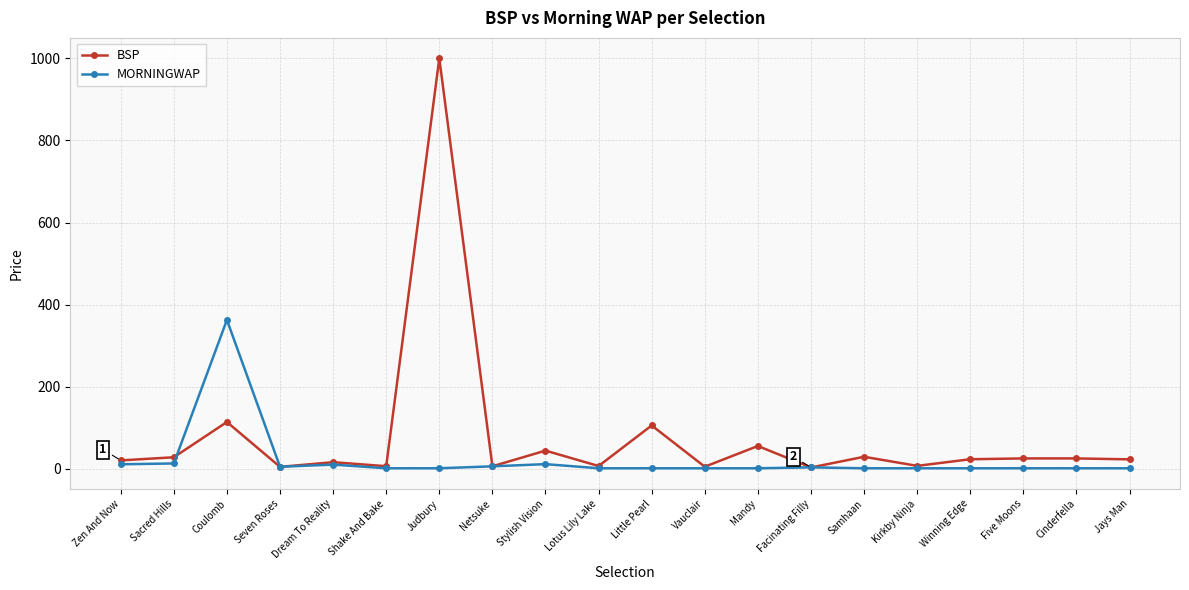

What is the difference between the MORNINGWAP values at Facinating Filly and Samhaan?

2.2